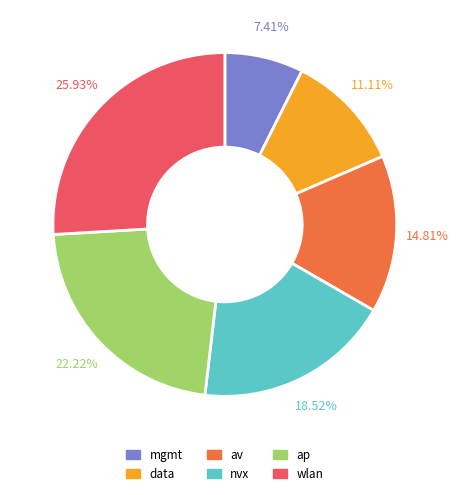

True or false: ap accounts for 8% of the total.

False